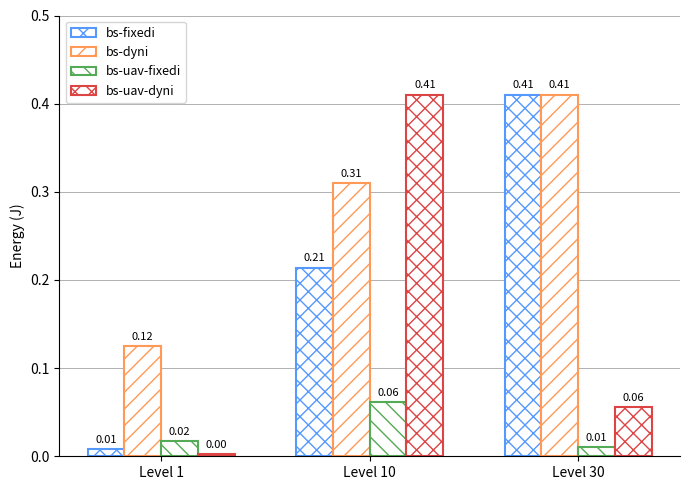

List the labels in order of bs-uav-fixedi value, smallest first.

Level 30, Level 1, Level 10